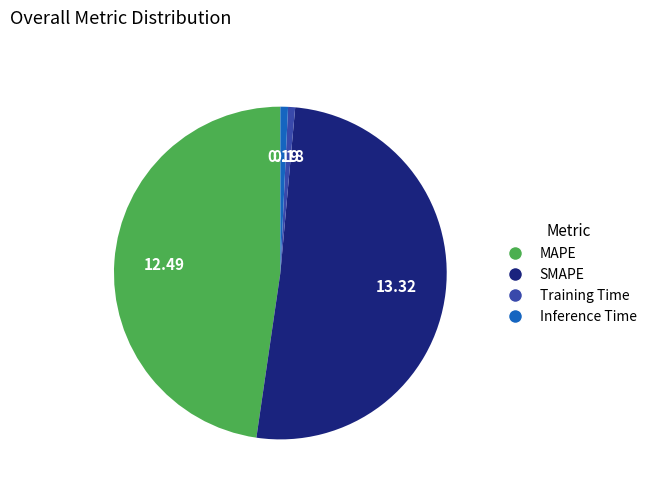

How many slices are in this pie chart?

4